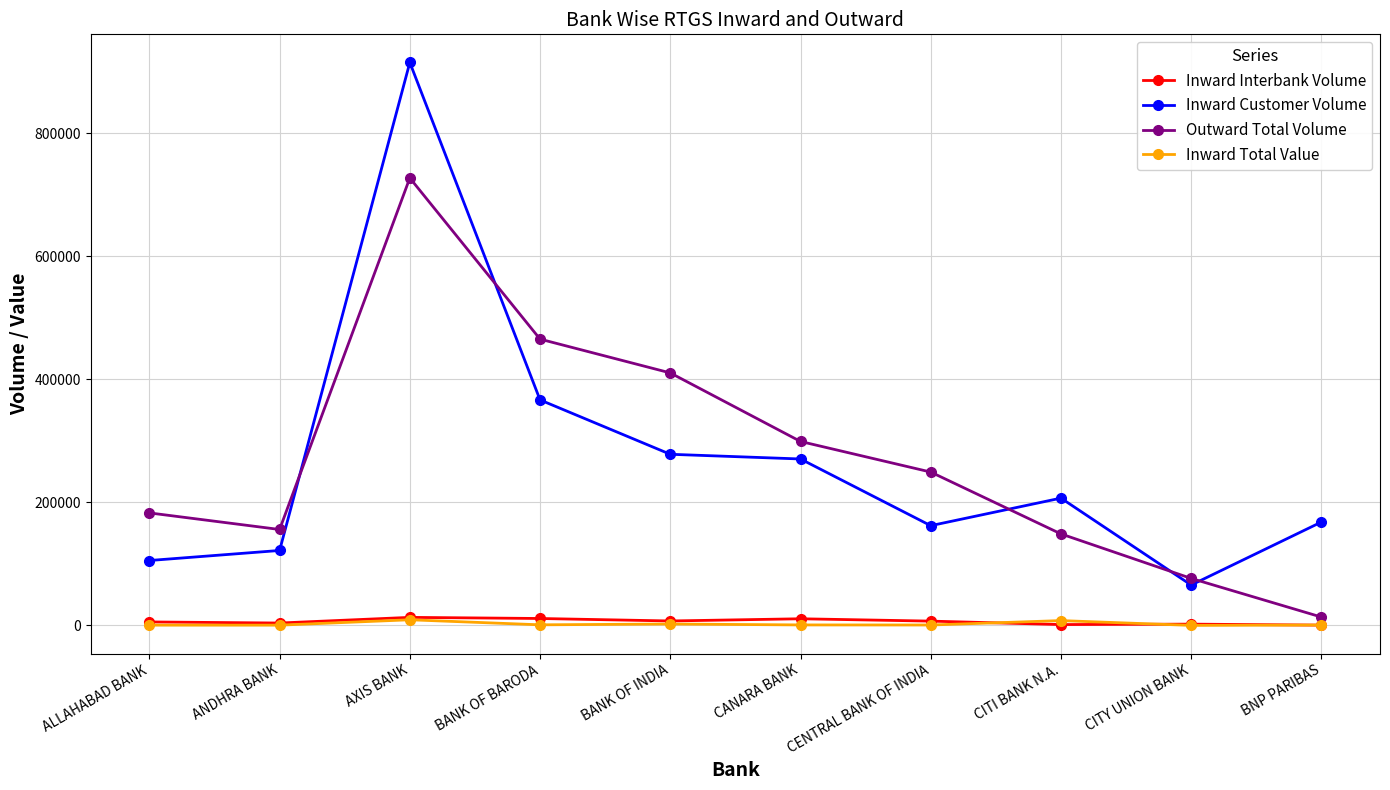

How many interior local valleys does the Outward Total Volume series have?

1